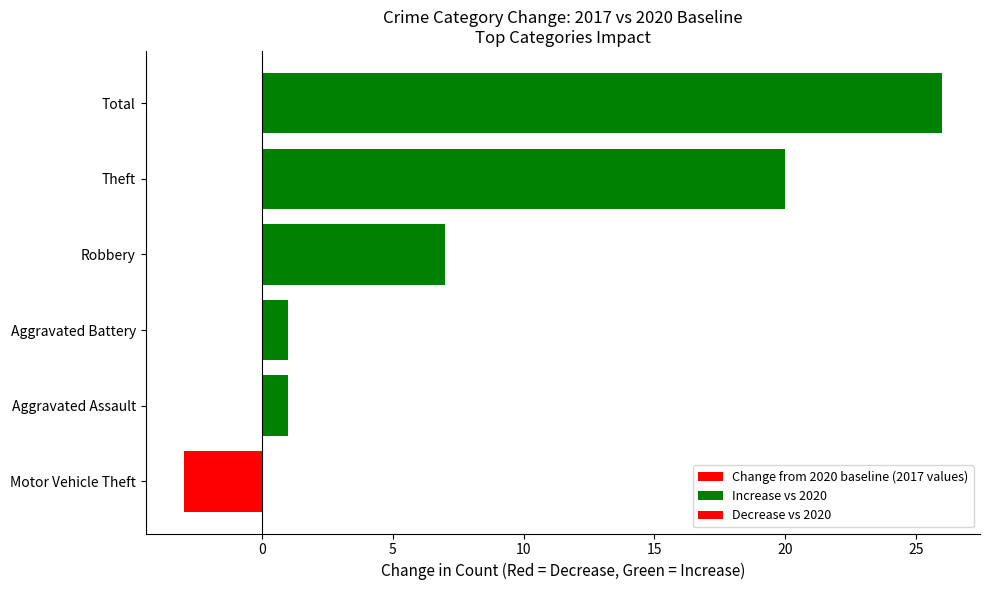

Is it true that 2023 equals 1 at Aggravated Battery?

False